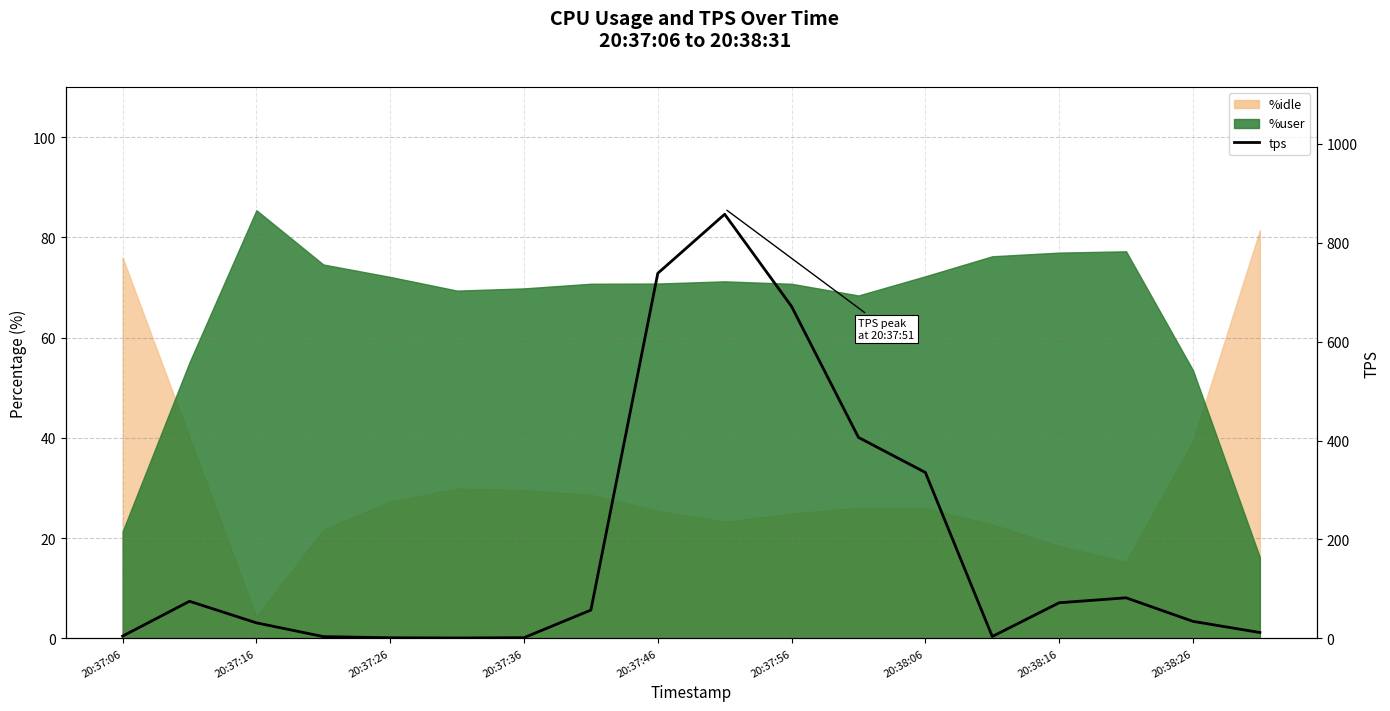

Where is the data nearest to the value 429?

11